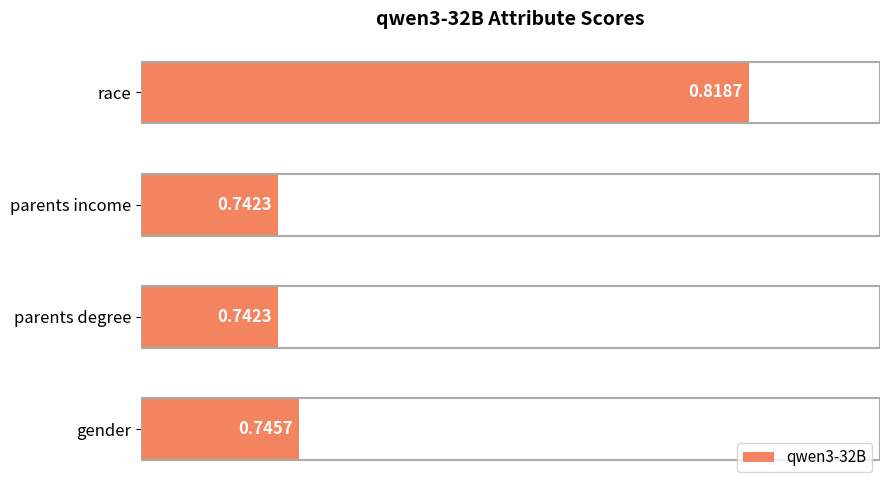

Which label corresponds to the largest value in the chart?

race